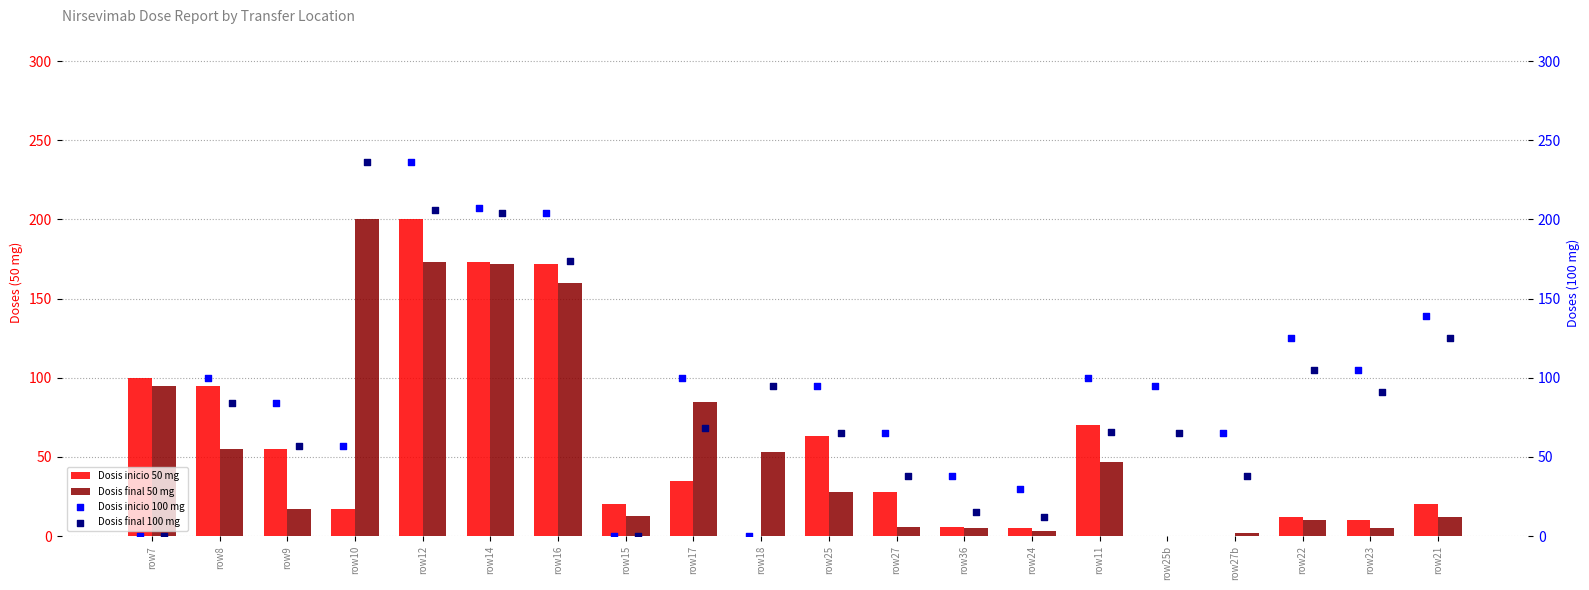

Which series contains the lowest Y value?

Dosis inicio 50 mg